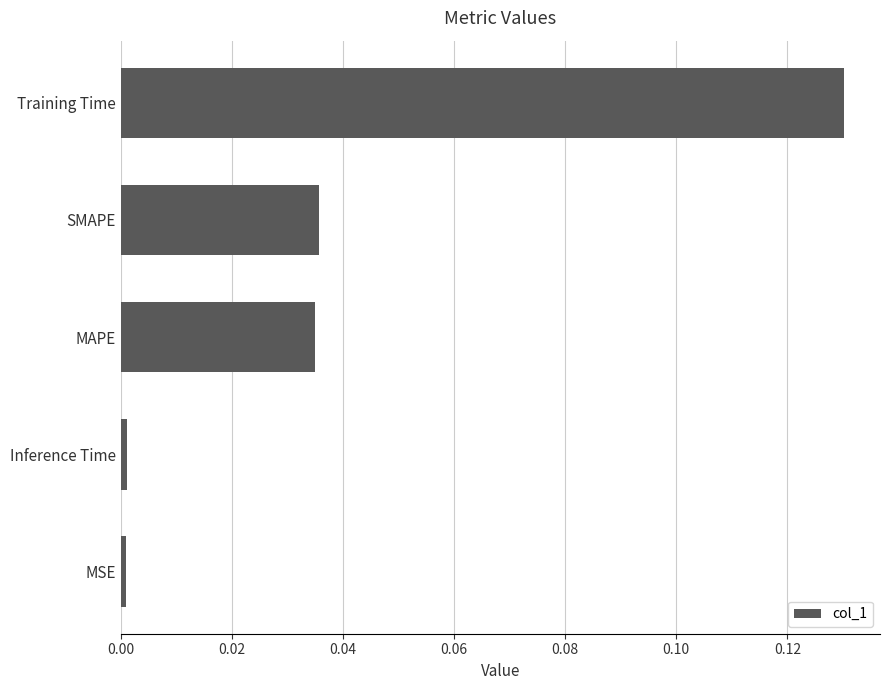

Does the chart contain any negative values?

No